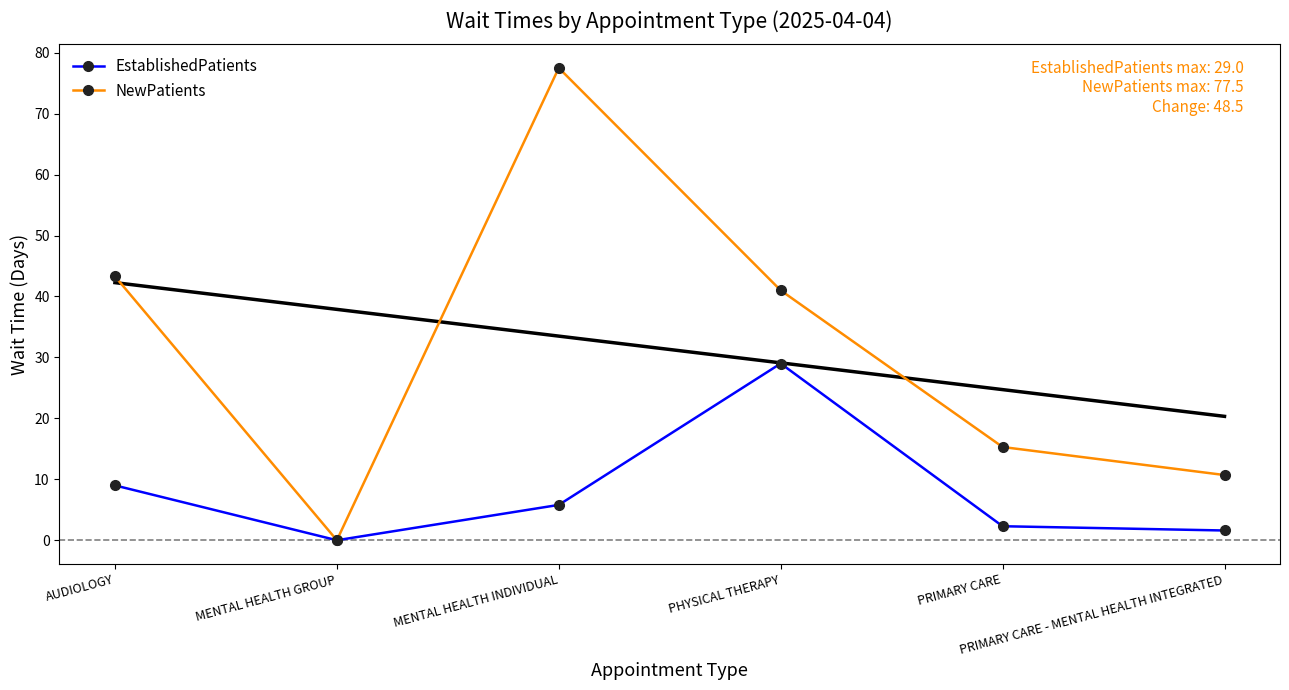

What is the sum of all EstablishedPatients values?

47.7